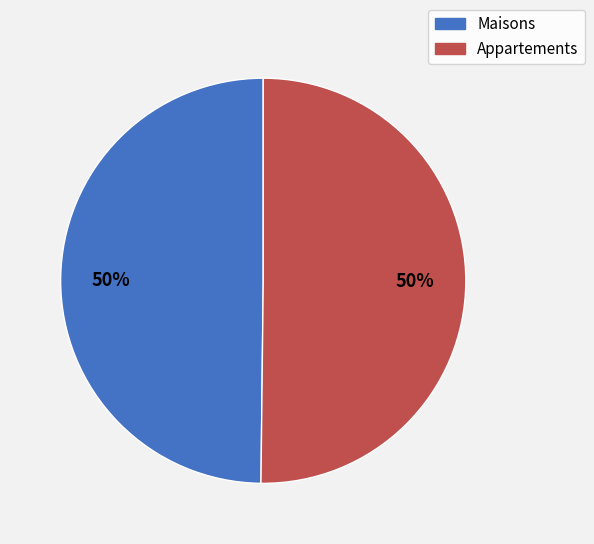

To the nearest percent, what is the average slice percentage?

50%